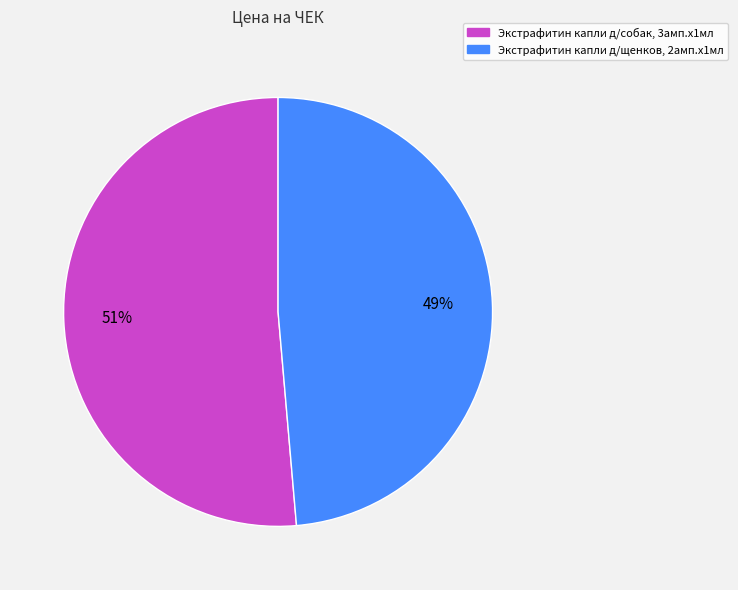

Do Экстрафитин капли д/щенков, 2амп.х1мл and Экстрафитин капли д/собак, 3амп.х1мл together represent more than half of the pie?

Yes